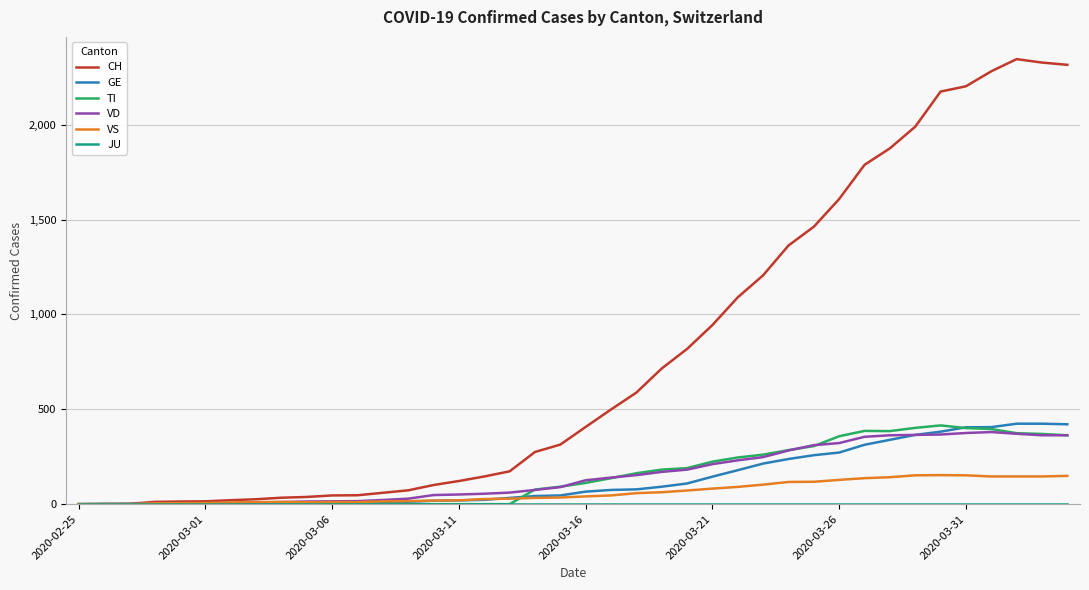

What is the average value of the VS series?

63